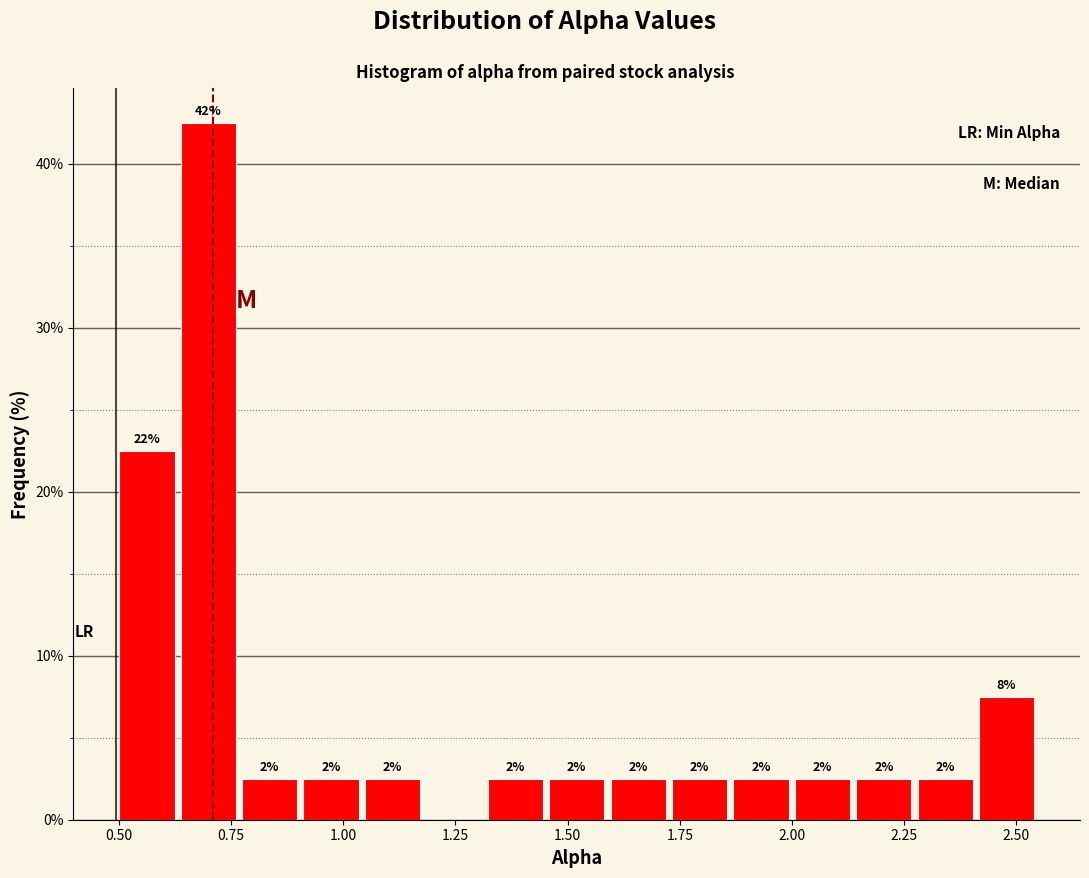

Around what value on the x-axis is the tallest bar? Give the approximate position of its centre, as read against the axis.

0.70